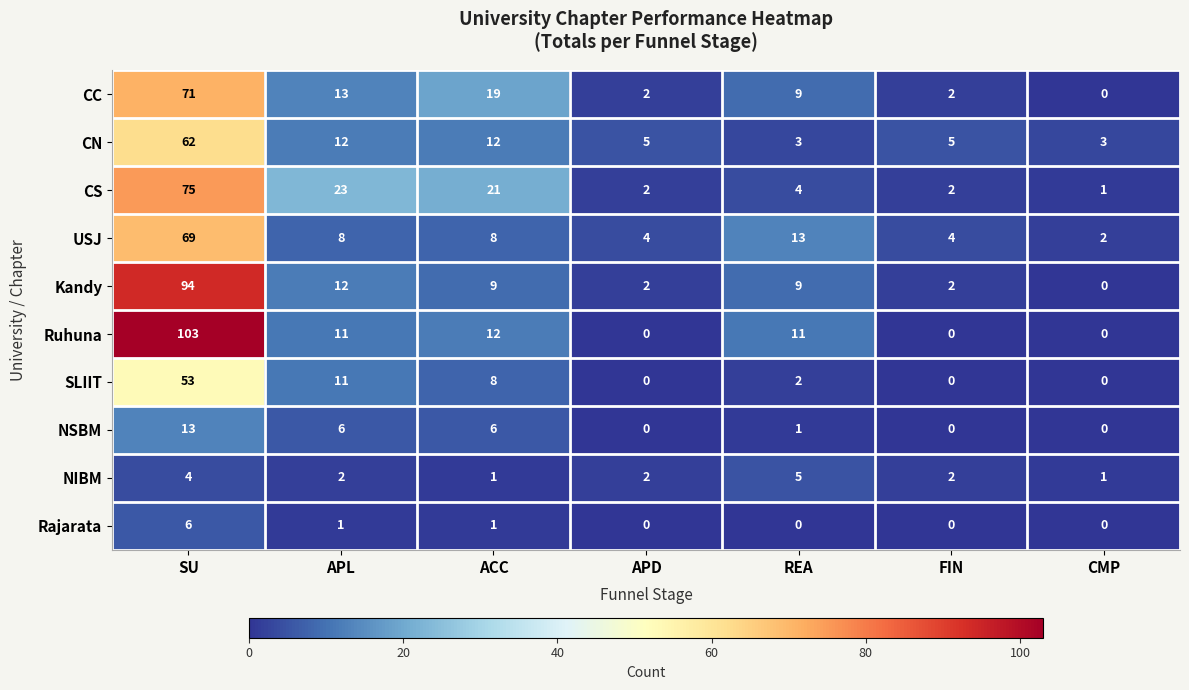

What is the greatest value displayed?

103